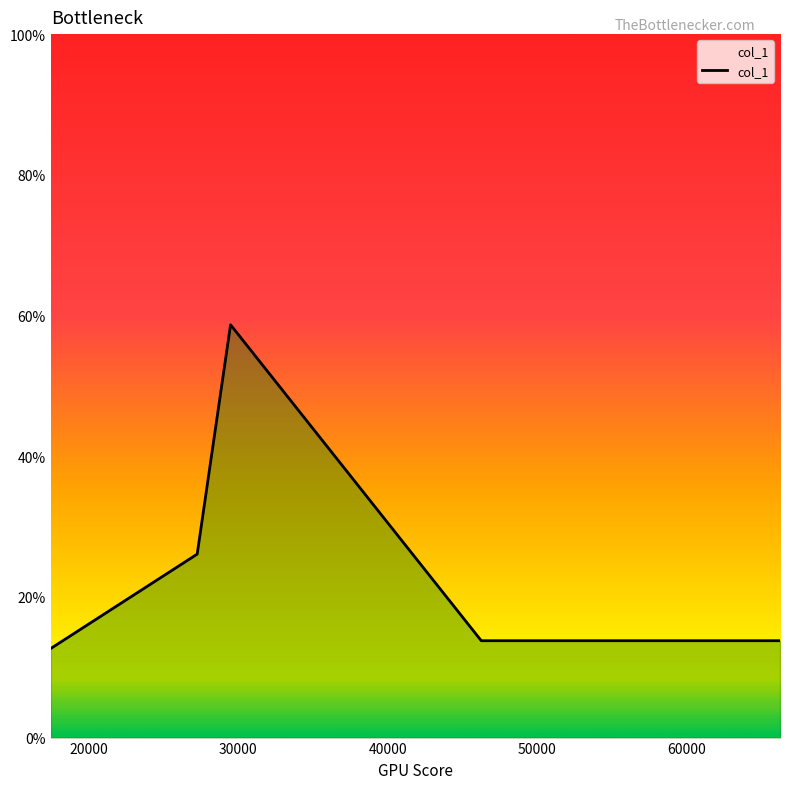

What is the sum of all values?

138.7